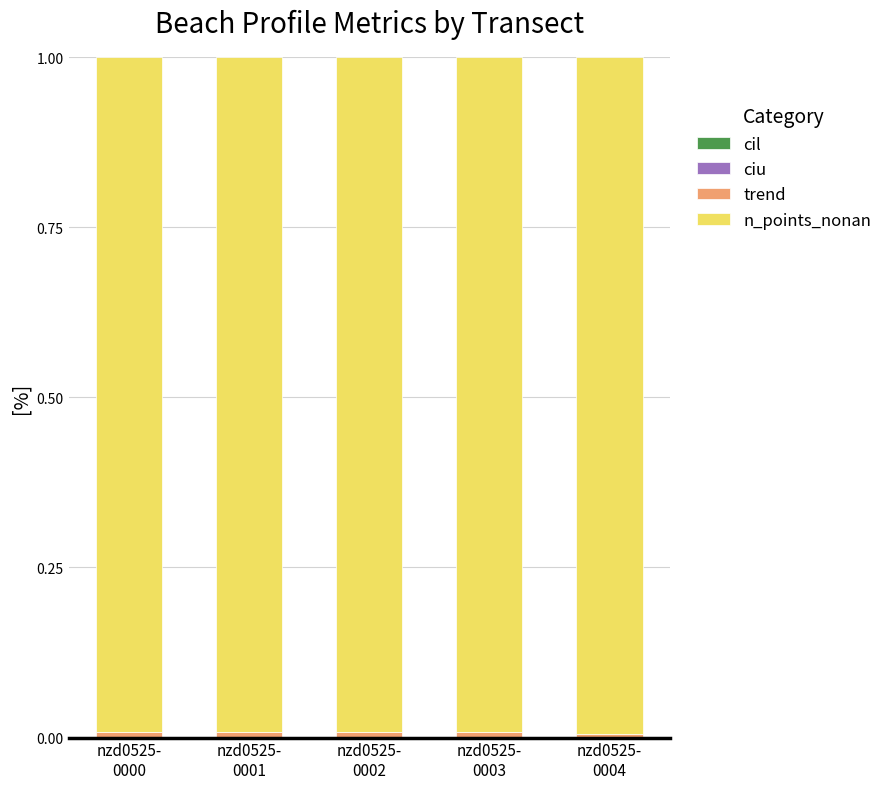

Are the bars grouped side by side (vs. stacked)?

No